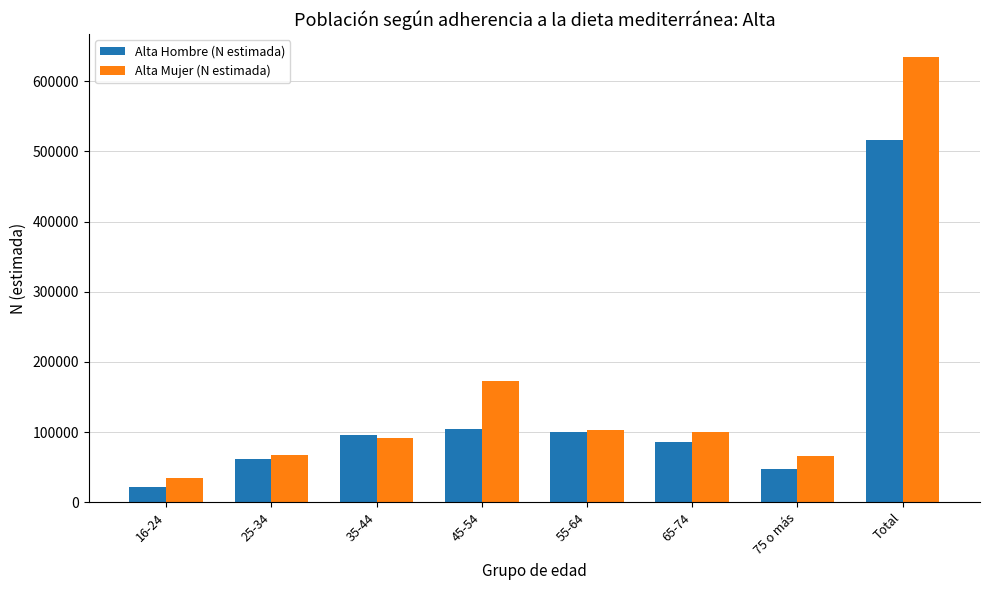

What is the label of the 4th bar from the left?

45-54